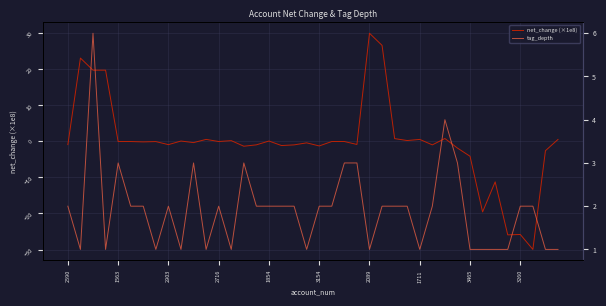

What is the sum of all tag_depth values?

77.0